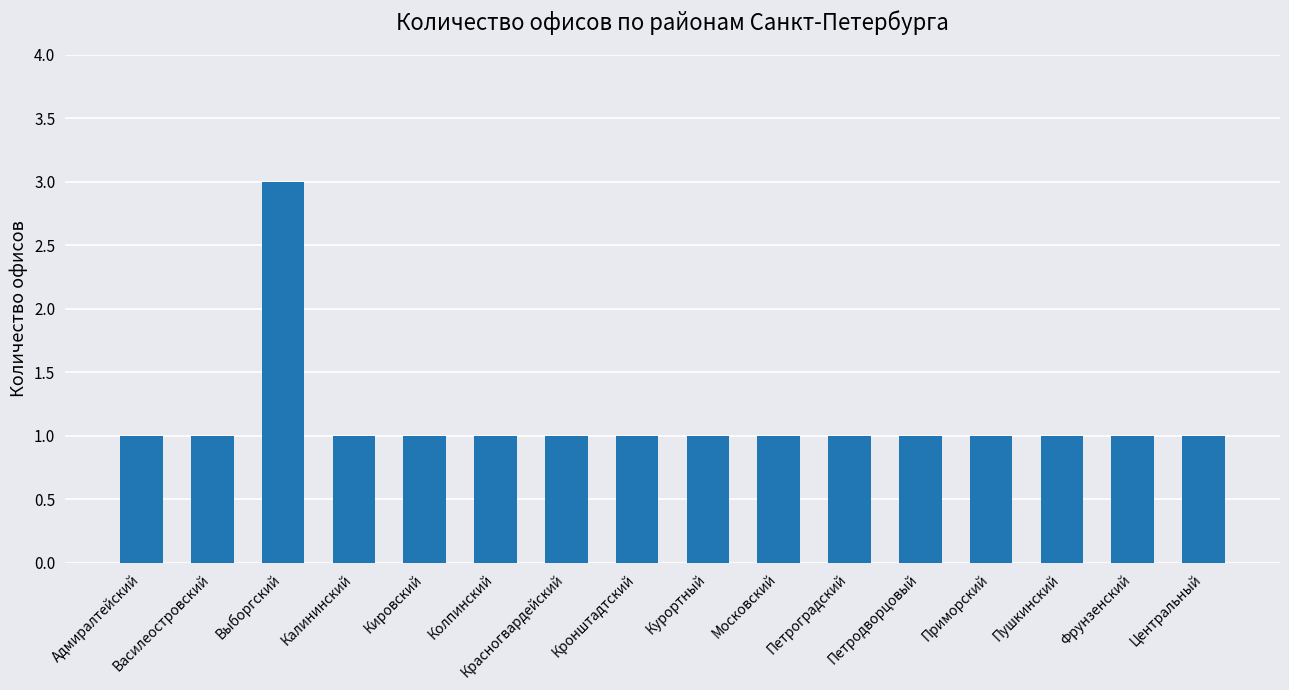

What is the greatest value displayed?

3